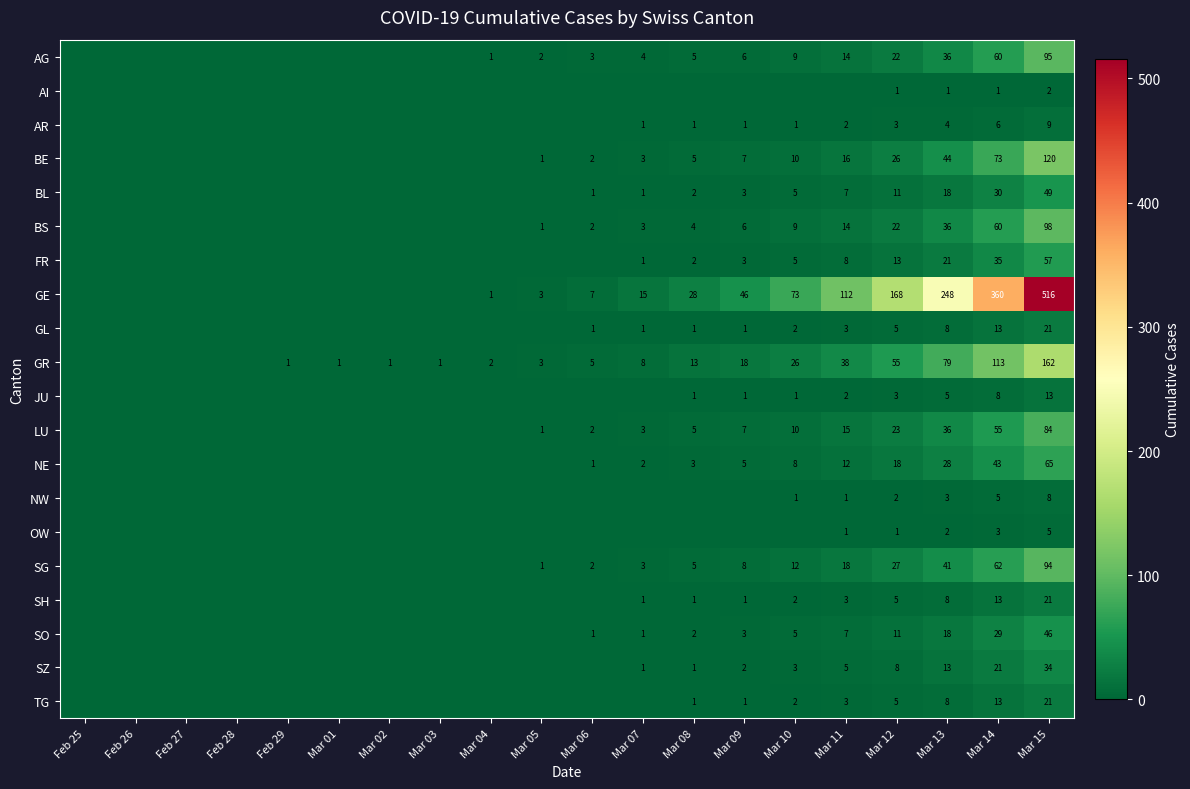

What is the total value across all series at Mar 14?

1003